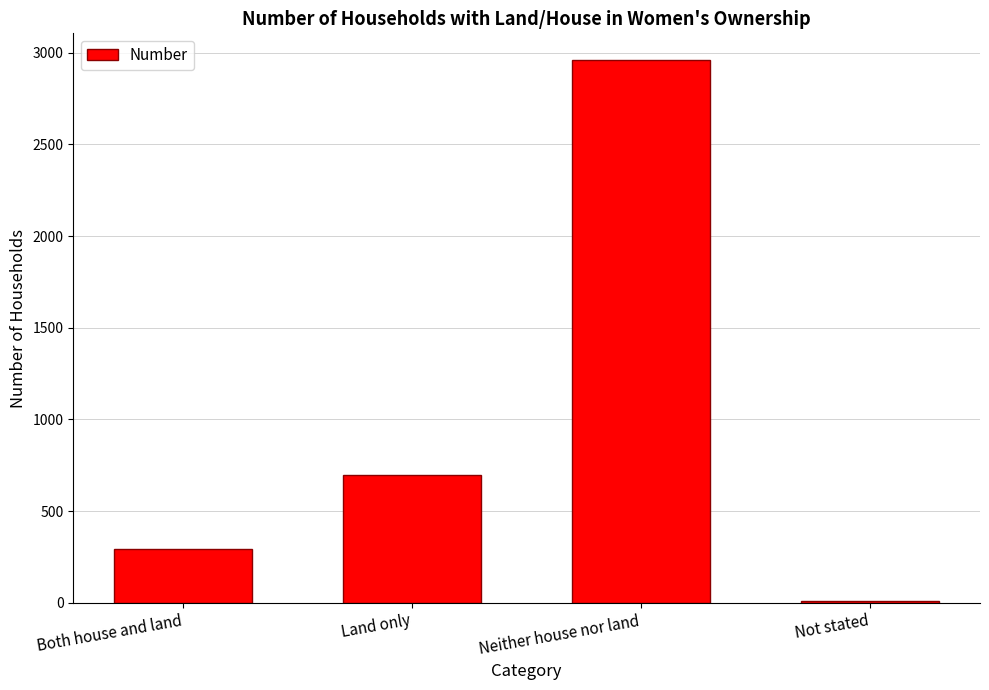

Reading left to right, transcribe all the data shown in this chart.

Both house and land=294	Land only=696	Neither house nor land=2958	Not stated=10